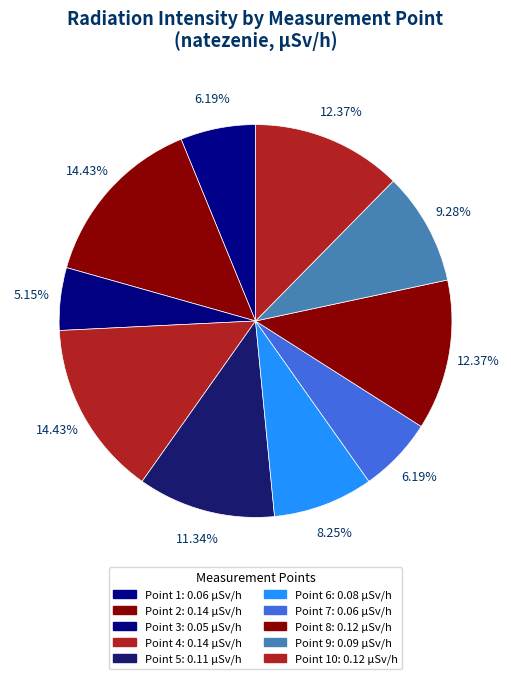

How many slices are in this pie chart?

10